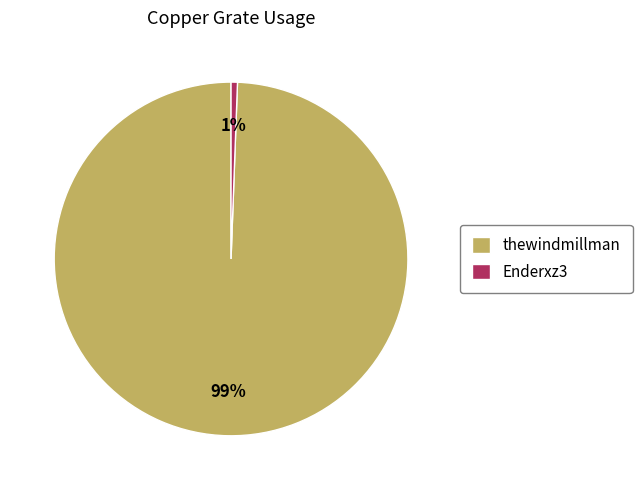

To the nearest percent, what is the average slice percentage?

50%